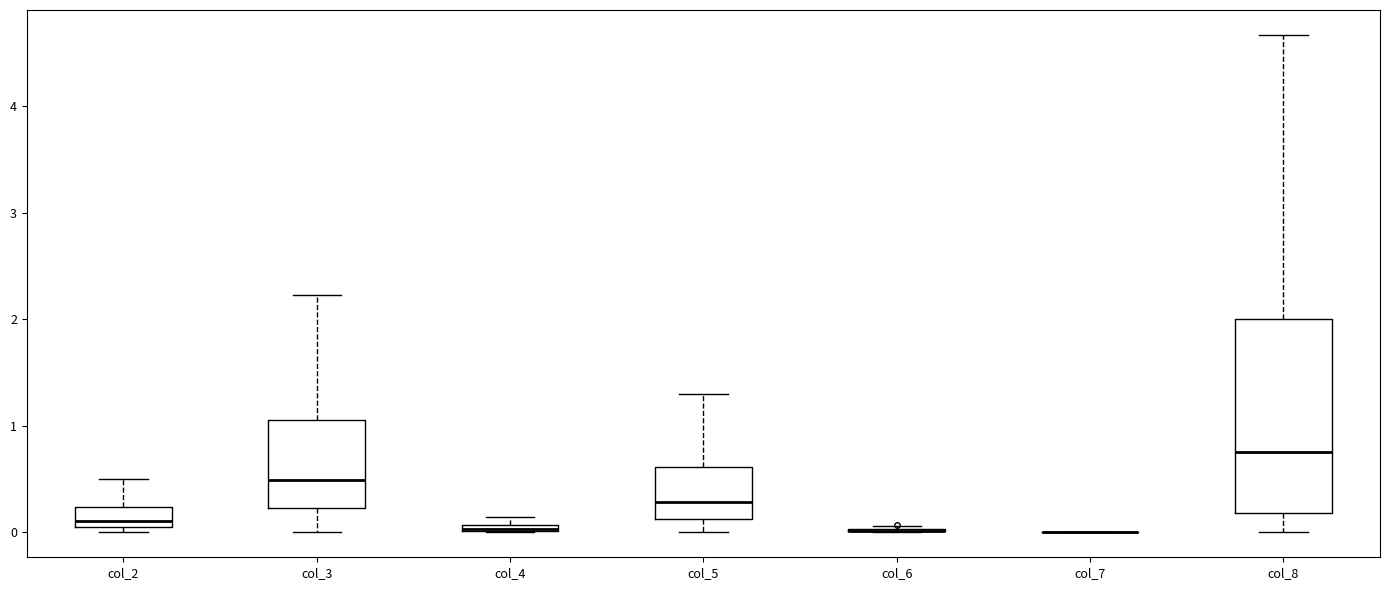

Which box is the tallest, from its lower edge to its upper edge?

col_8